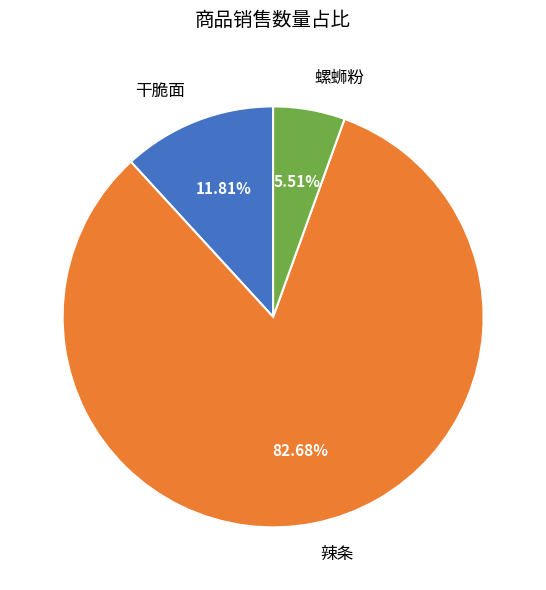

Is it true that 干脆面 is 12% of the pie?

True